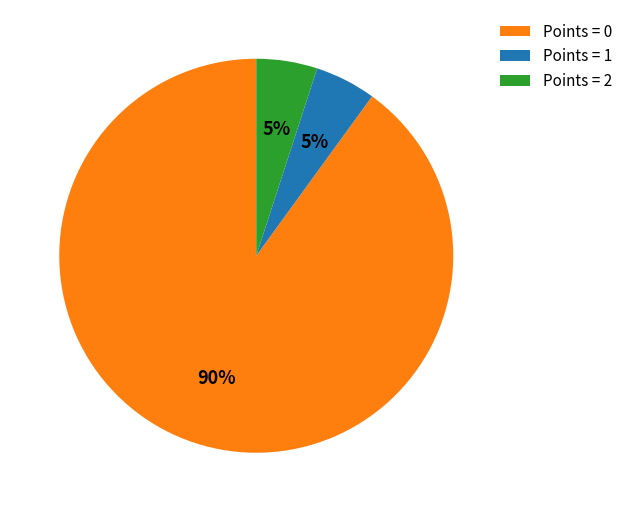

The Points = 1 slice represents 18% of the pie. True or false?

False